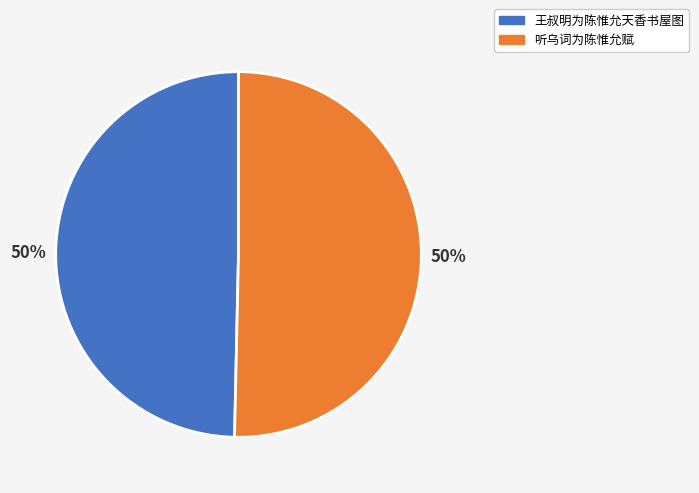

How many segments does this pie chart have?

2